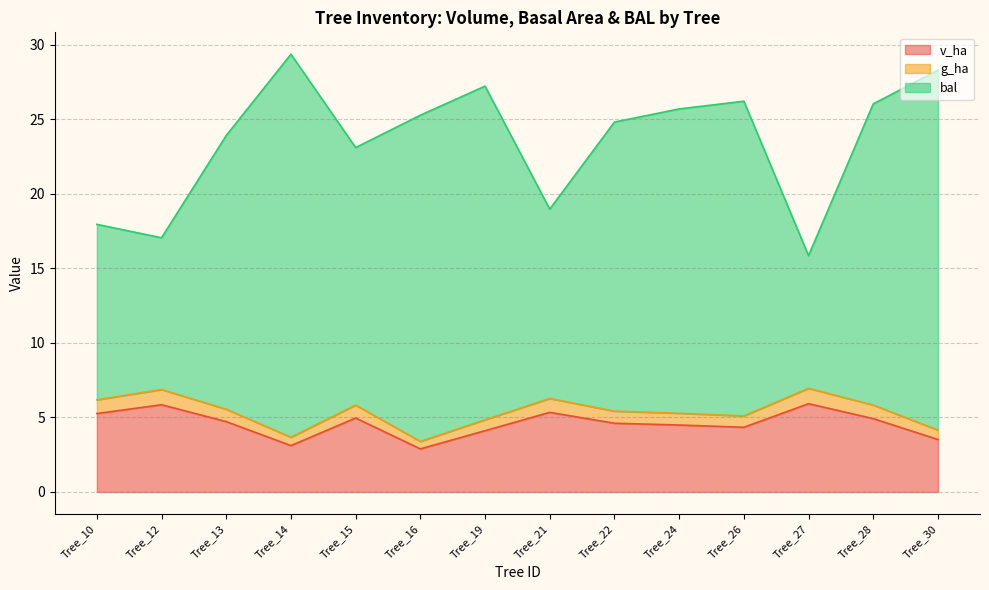

Reading right to left, transcribe all the data shown in this chart.

v_ha: Tree_30=3.5	Tree_28=4.9	Tree_27=5.9	Tree_26=4.3	Tree_24=4.5	Tree_22=4.6	Tree_21=5.3	Tree_19=4.1	Tree_16=2.9	Tree_15=5.0	Tree_14=3.1	Tree_13=4.7	Tree_12=5.8	Tree_10=5.3
g_ha: Tree_30=4.2	Tree_28=5.8	Tree_27=7.0	Tree_26=5.1	Tree_24=5.3	Tree_22=5.4	Tree_21=6.3	Tree_19=4.8	Tree_16=3.4	Tree_15=5.8	Tree_14=3.7	Tree_13=5.5	Tree_12=6.9	Tree_10=6.2
bal: Tree_30=28.3	Tree_28=26.0	Tree_27=15.9	Tree_26=26.2	Tree_24=25.7	Tree_22=24.8	Tree_21=19.0	Tree_19=27.2	Tree_16=25.3	Tree_15=23.1	Tree_14=29.4	Tree_13=23.9	Tree_12=17.0	Tree_10=17.9